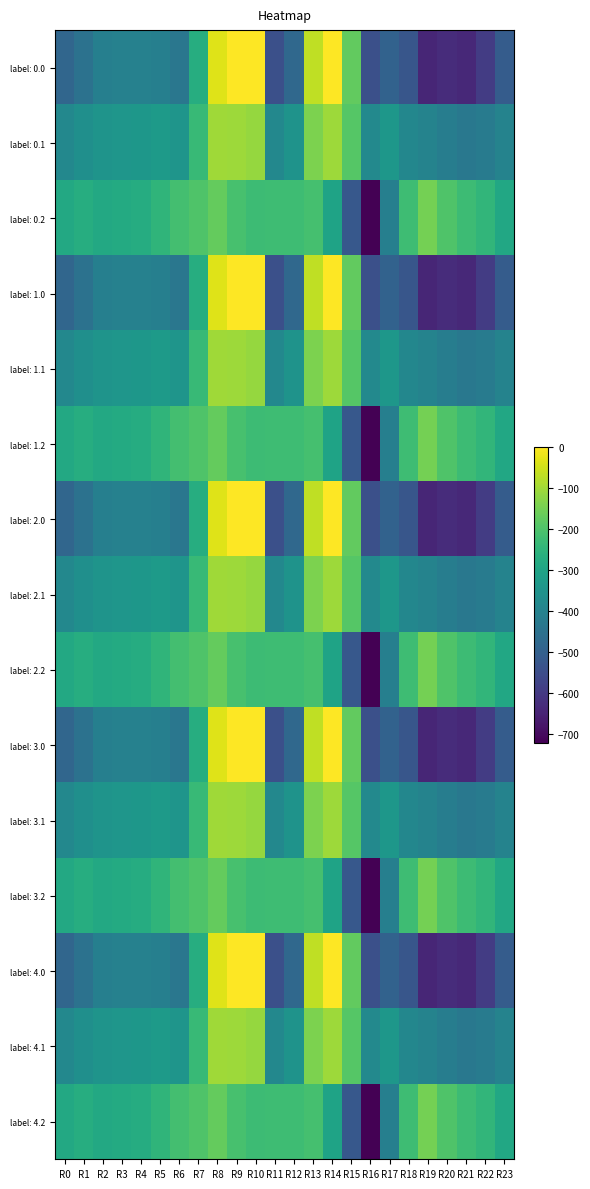

How many categories are shown in the chart?

24